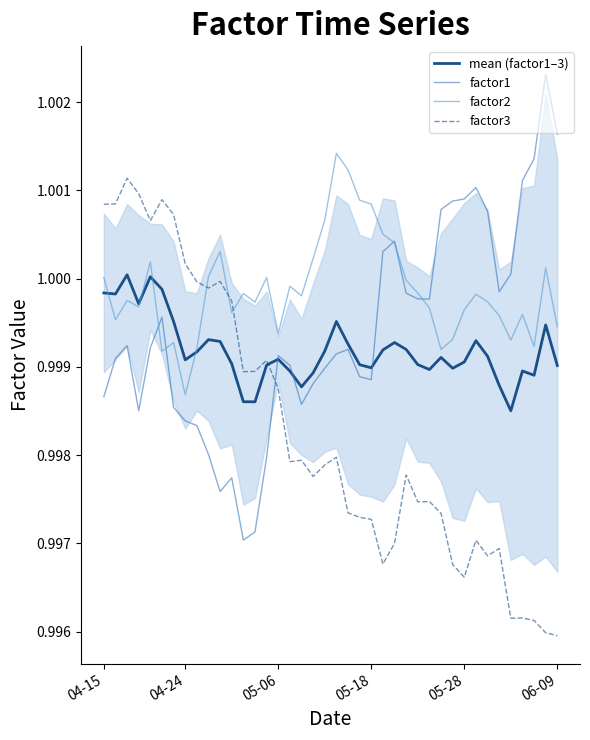

What is the sum of all mean (factor1–3) values?

40.0